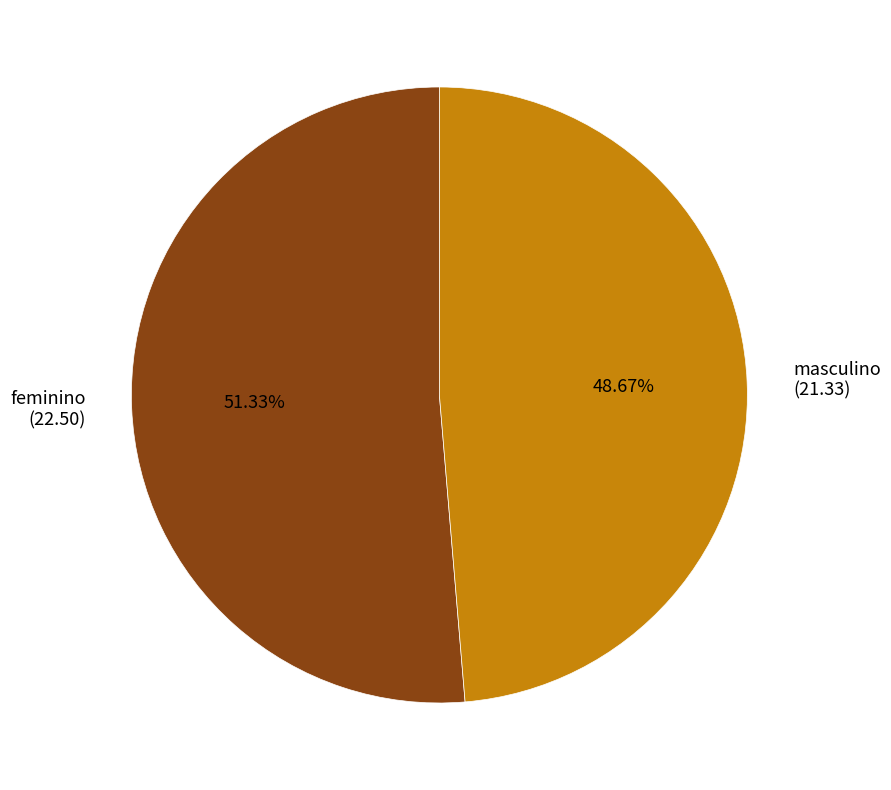

Which slice is the largest?

feminino